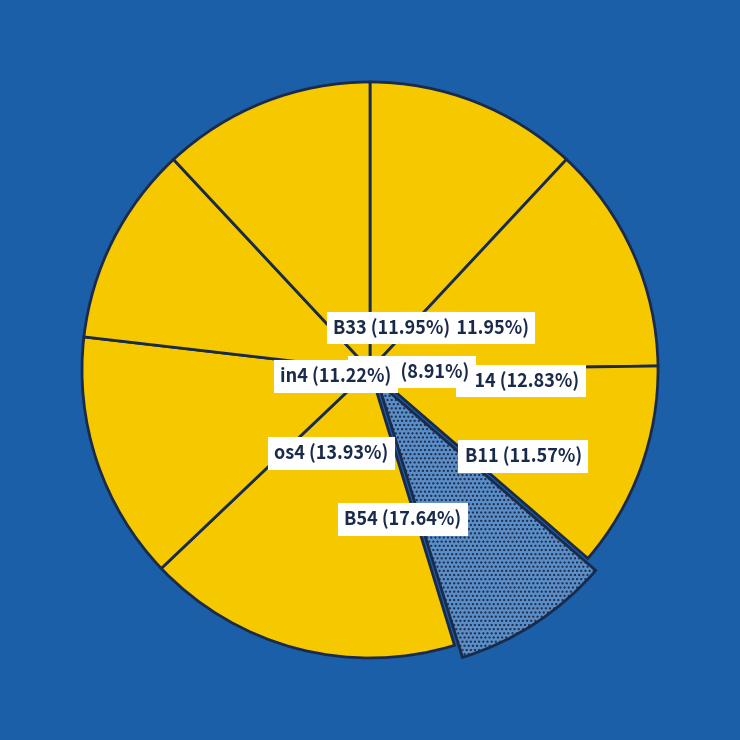

True or false: os4 accounts for 27% of the total.

False